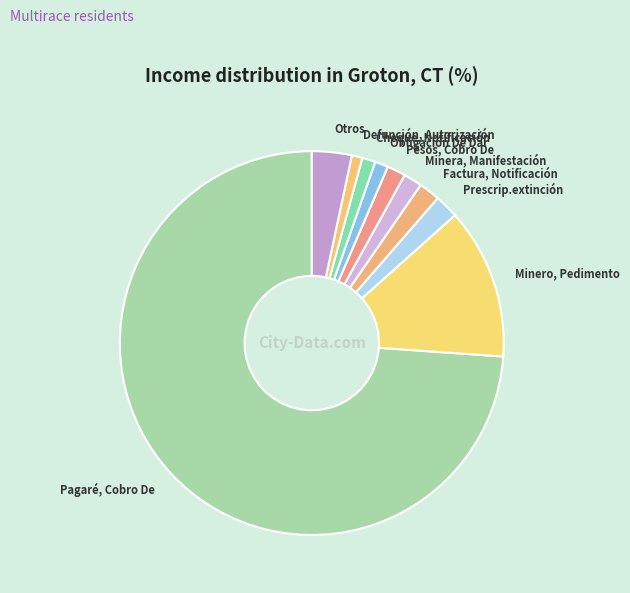

Do Obligación De Dar and Prescrip.extinción together represent more than half of the pie?

No